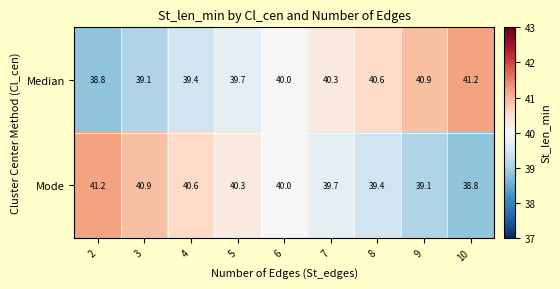

The Mode series shows 27.5 at 2. True or false?

False